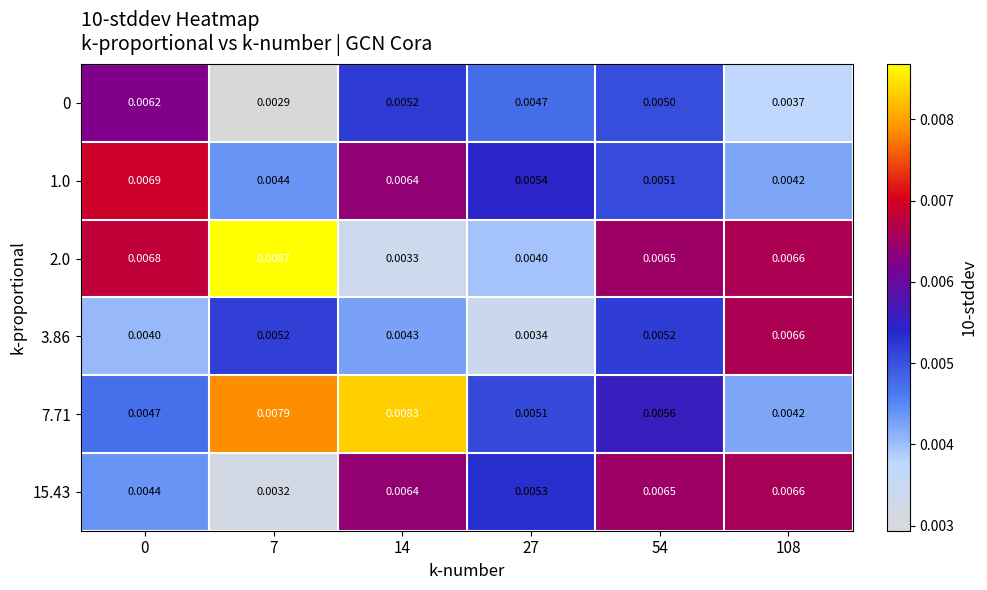

Is the value of 7.71 at 0 greater than the value of 2.0 at 0?

No